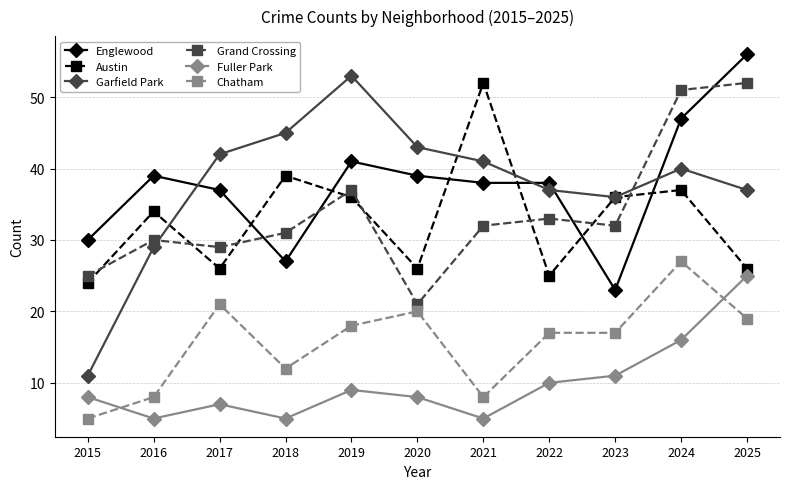

Reading right to left, extract all data points from this chart.

Englewood: 2025=56	2024=47	2023=23	2022=38	2021=38	2020=39	2019=41	2018=27	2017=37	2016=39	2015=30
Austin: 2025=26	2024=37	2023=36	2022=25	2021=52	2020=26	2019=36	2018=39	2017=26	2016=34	2015=24
Garfield Park: 2025=37	2024=40	2023=36	2022=37	2021=41	2020=43	2019=53	2018=45	2017=42	2016=29	2015=11
Grand Crossing: 2025=52	2024=51	2023=32	2022=33	2021=32	2020=21	2019=37	2018=31	2017=29	2016=30	2015=25
Fuller Park: 2025=25	2024=16	2023=11	2022=10	2021=5	2020=8	2019=9	2018=5	2017=7	2016=5	2015=8
Chatham: 2025=19	2024=27	2023=17	2022=17	2021=8	2020=20	2019=18	2018=12	2017=21	2016=8	2015=5